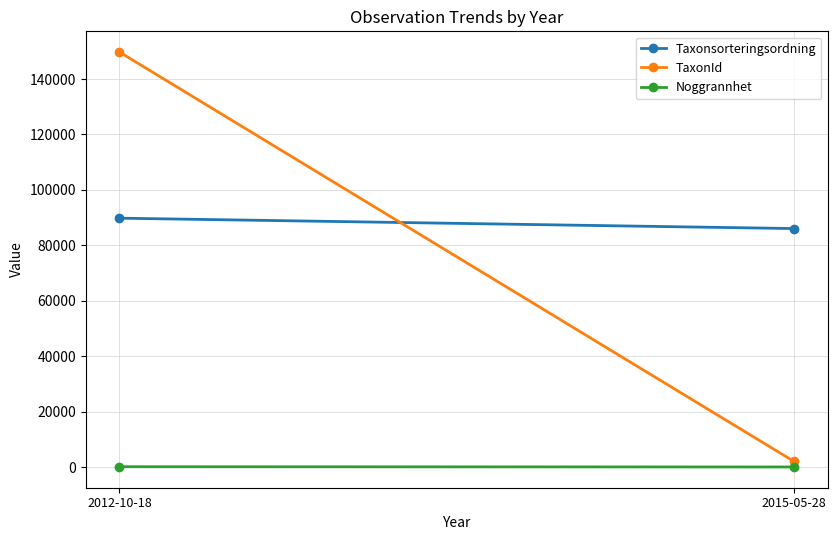

Which has a higher value, 2015-05-28 or 2012-10-18?

2012-10-18